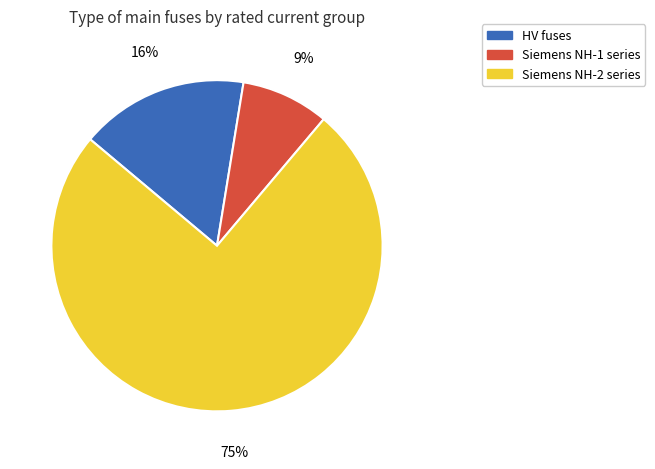

To the nearest percent, what portion does HV fuses represent?

16%